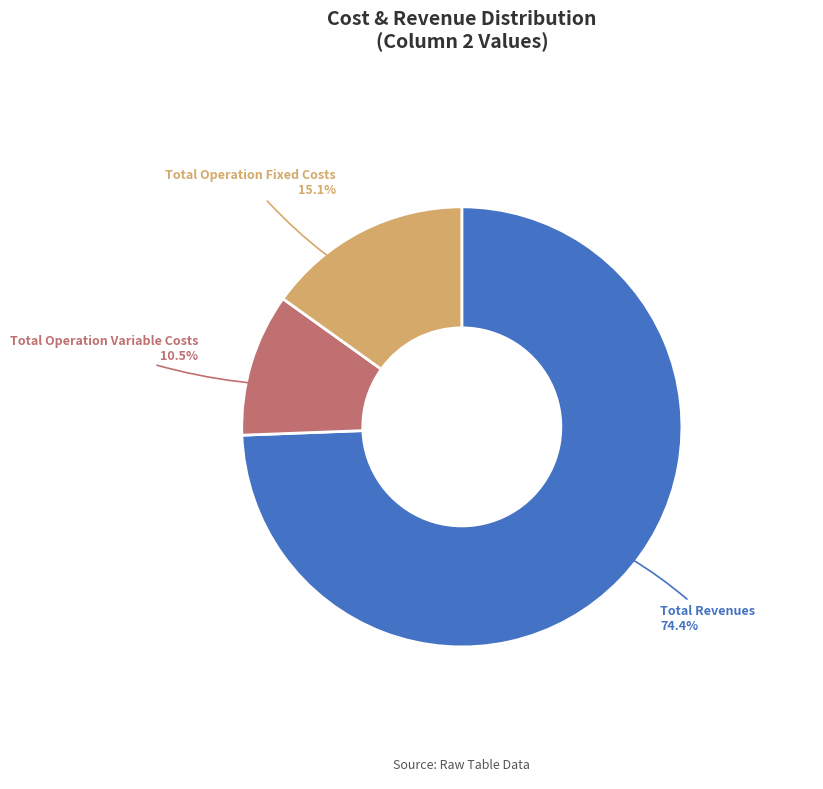

Rank the categories by value from lowest to highest.

Total Operation Variable Costs, Total Operation Fixed Costs, Total Revenues